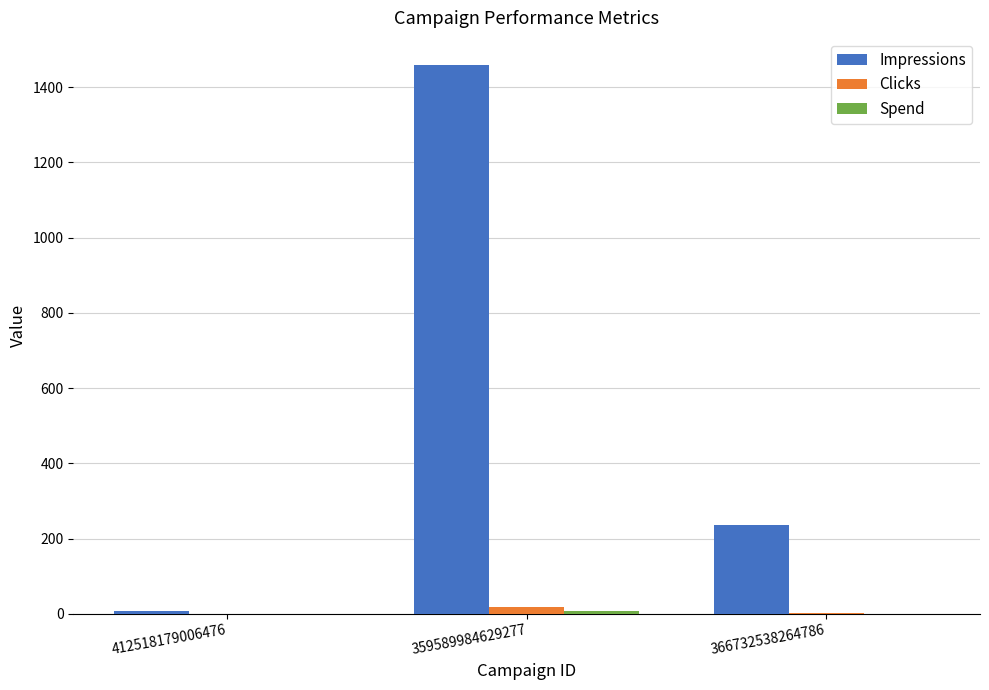

Which series has the largest total across all categories?

Impressions